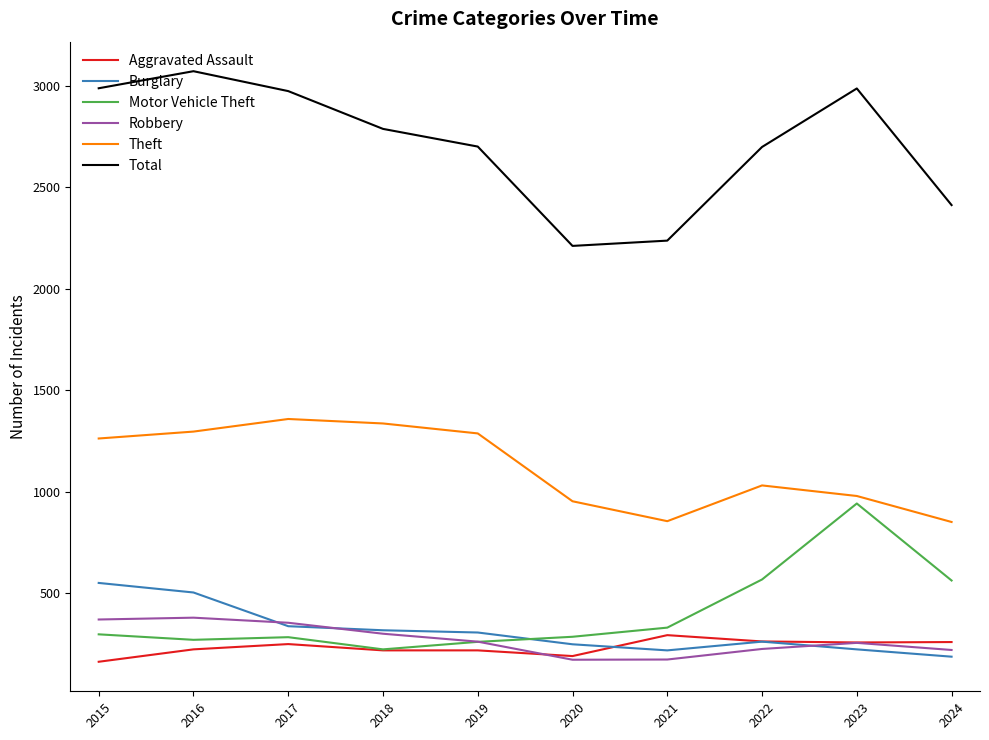

At which category does the chart reach its peak across all series?

2016